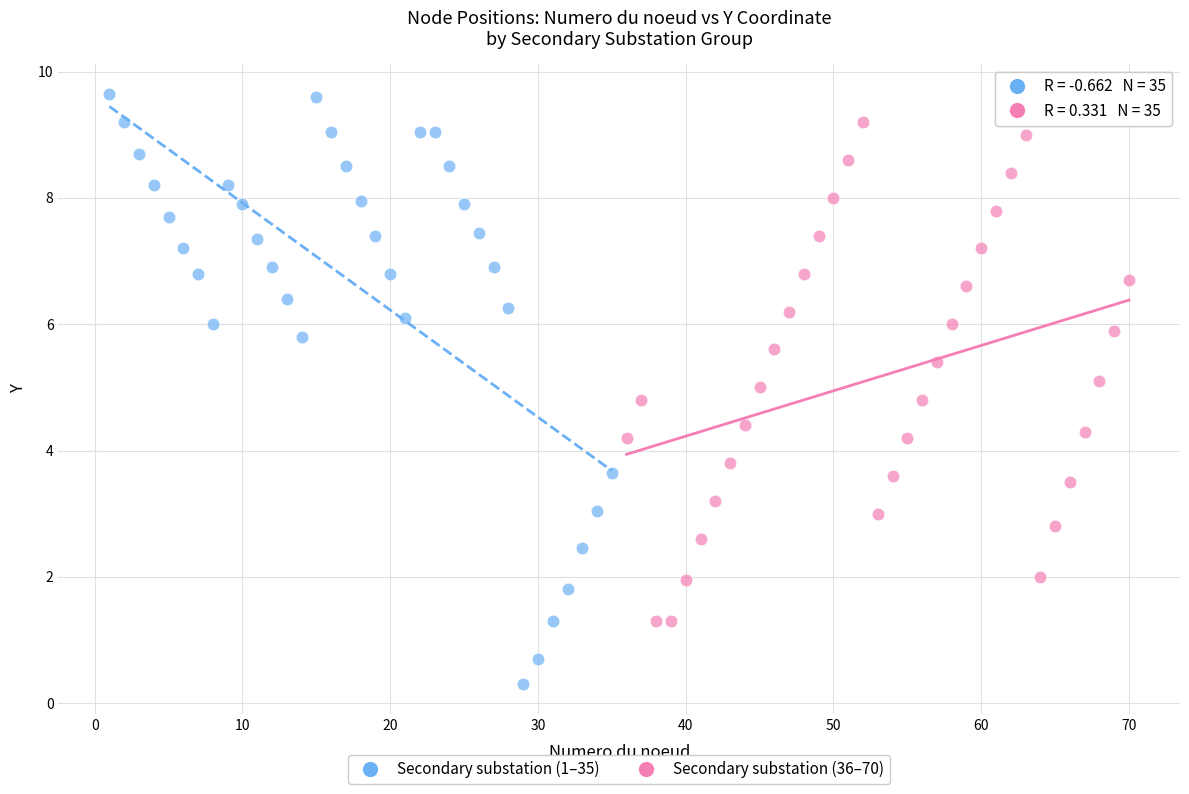

Which series contains the lowest Y value?

Secondary substation (1–35)